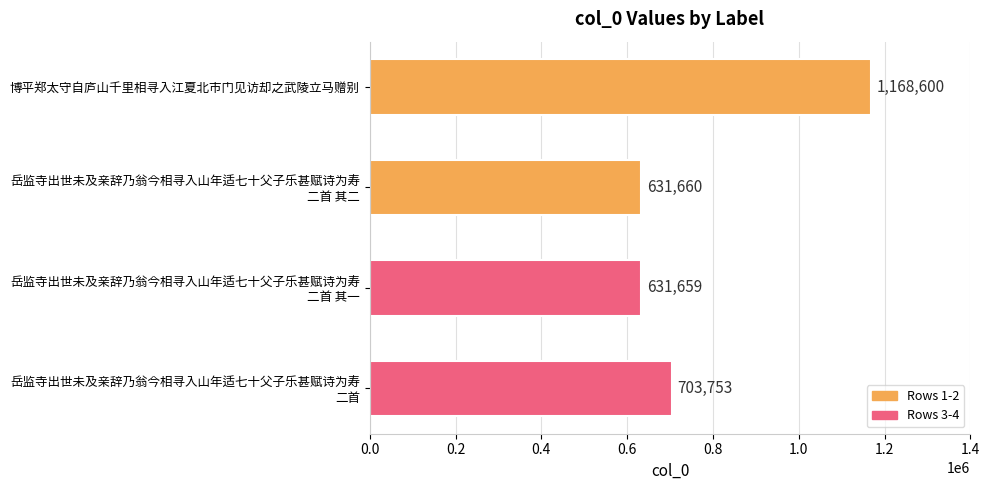

Reading top to bottom, transcribe all the data shown in this chart.

1168600	631660	631659	703753